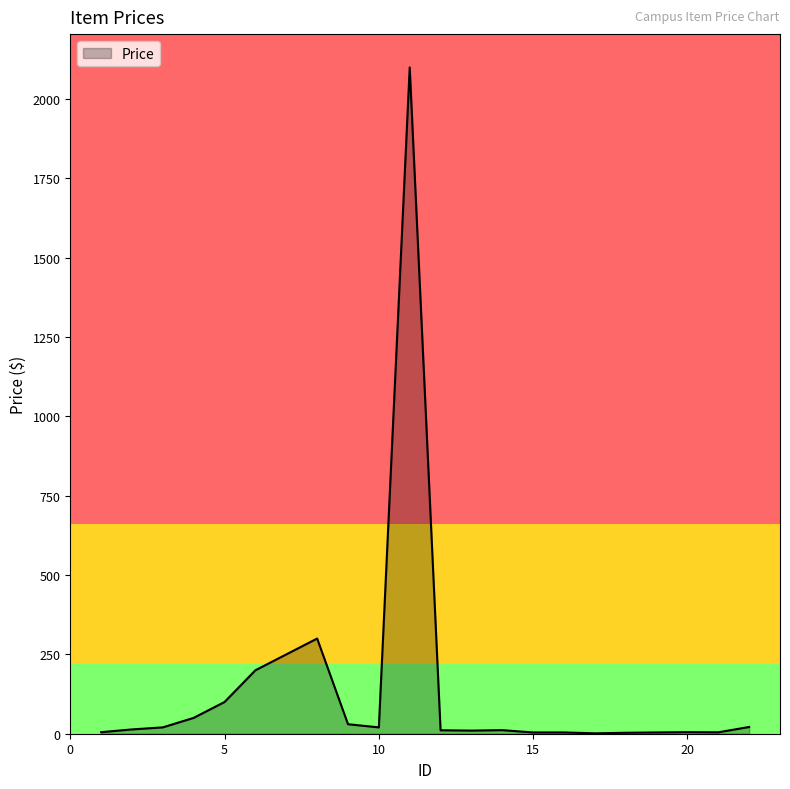

What is the maximum value shown in the chart?

2100.0